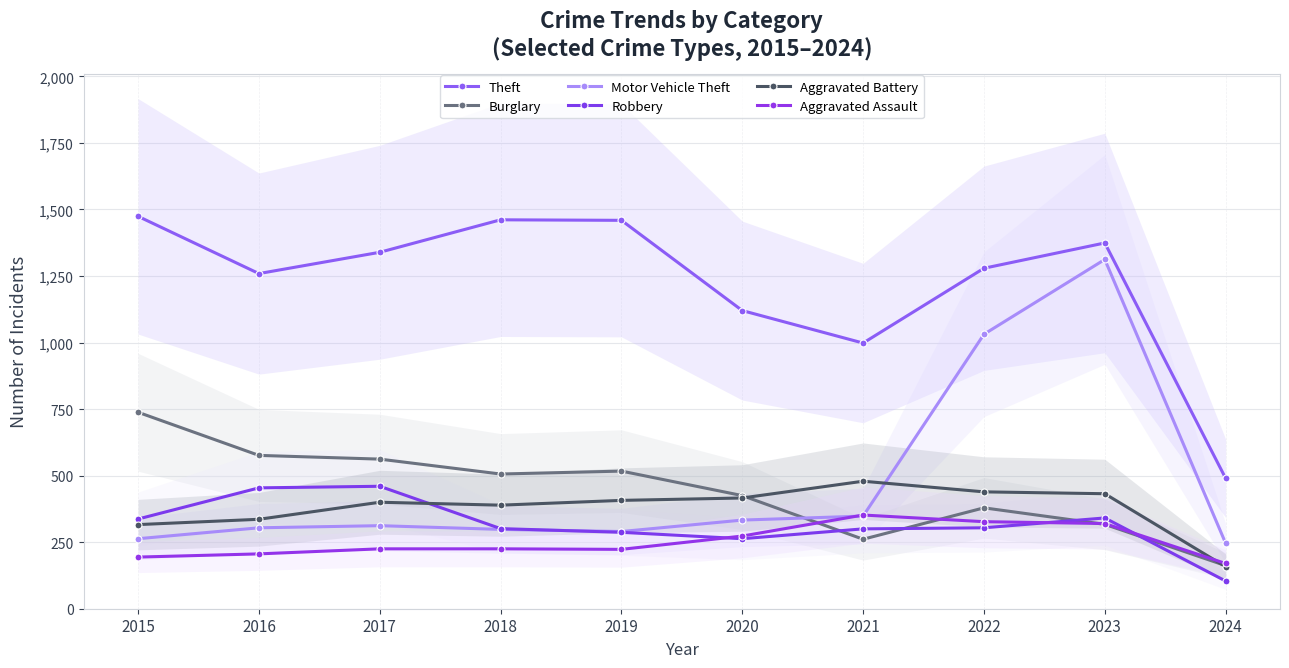

True or false: Theft and Motor Vehicle Theft cross at least once.

False